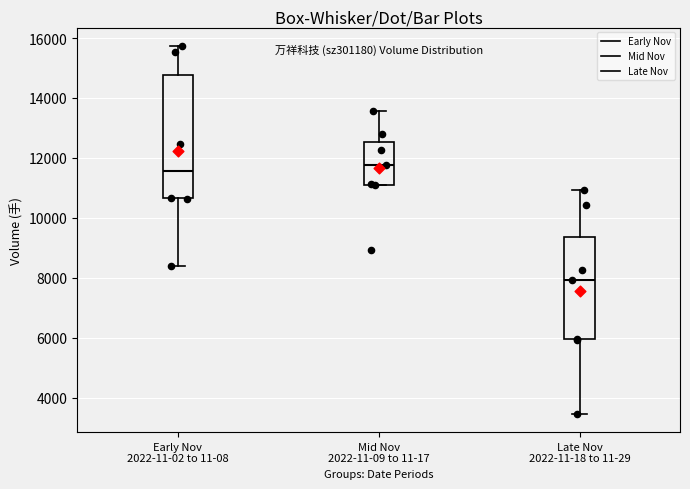

Which box is the tallest, from its lower edge to its upper edge?

Early Nov 2022-11-02 to 11-08